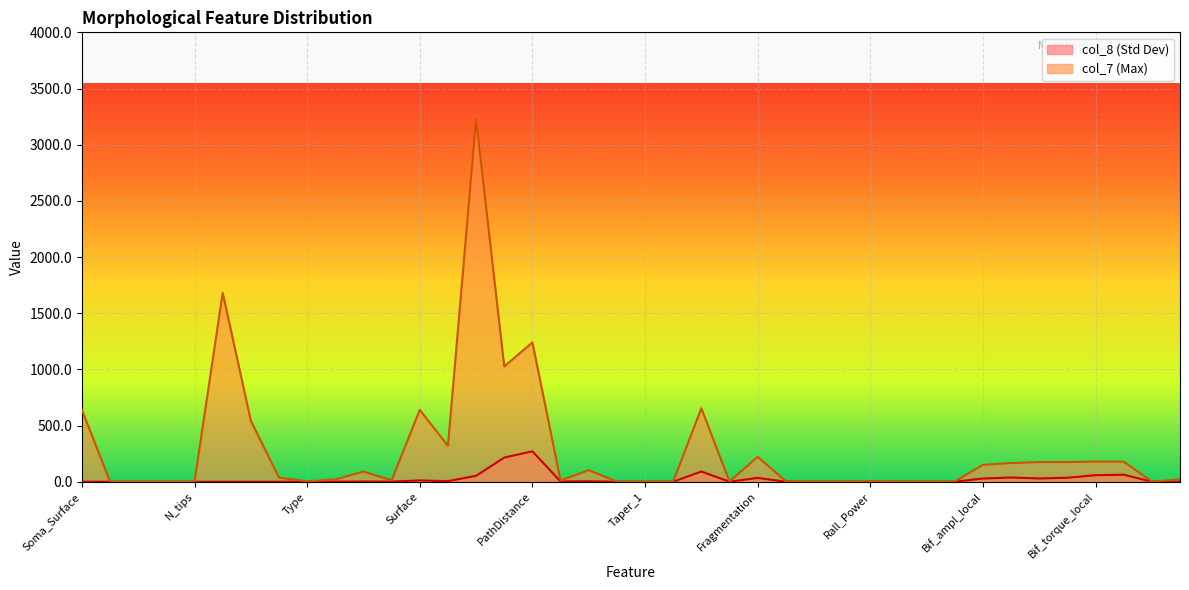

What is the value of the col_7 point at the 2nd from the left?

1.0